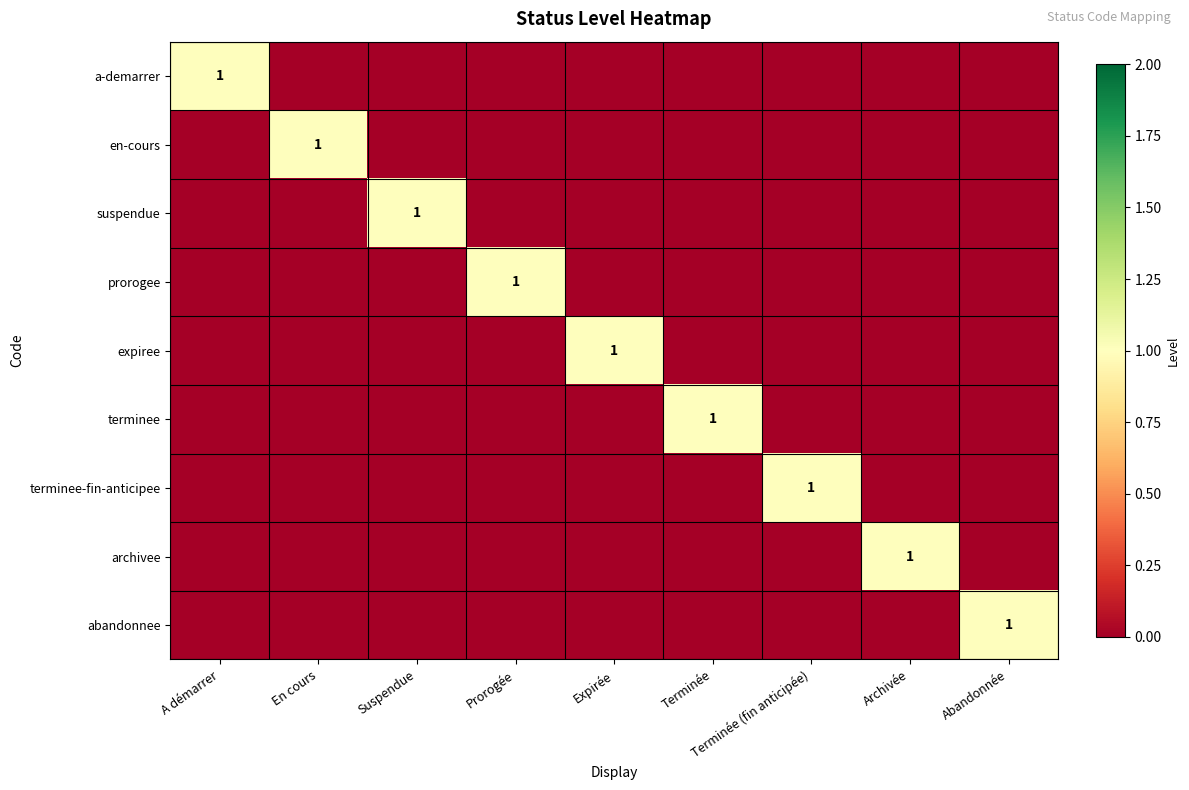

What is the total value across all series at Expirée?

1